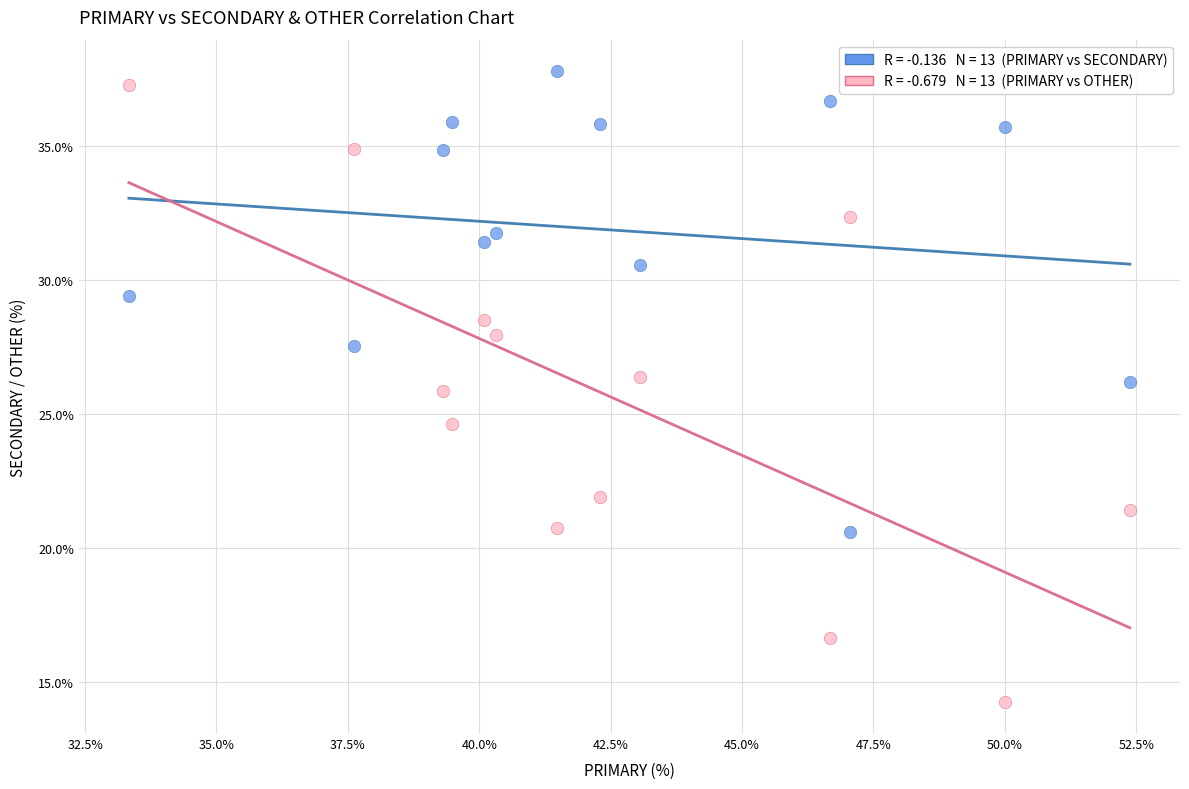

Across all data points, what is the range of Y values (max minus min)?

23.5